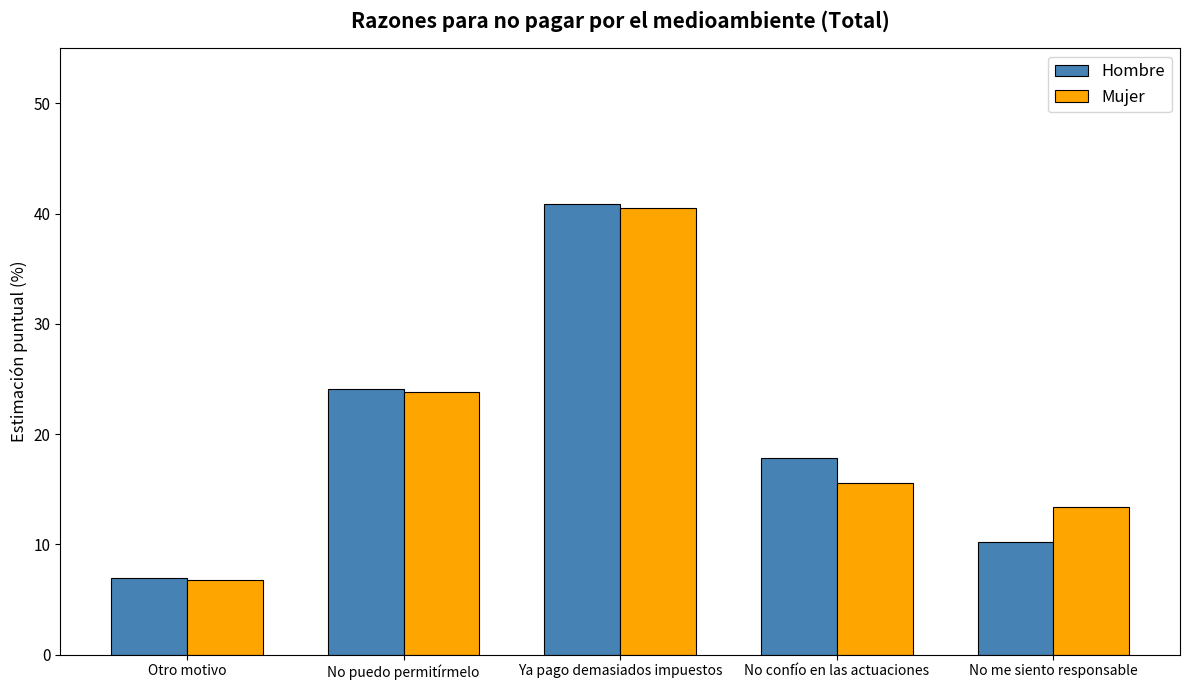

The value of Mujer at No me siento responsable is 7.1. True or false?

False